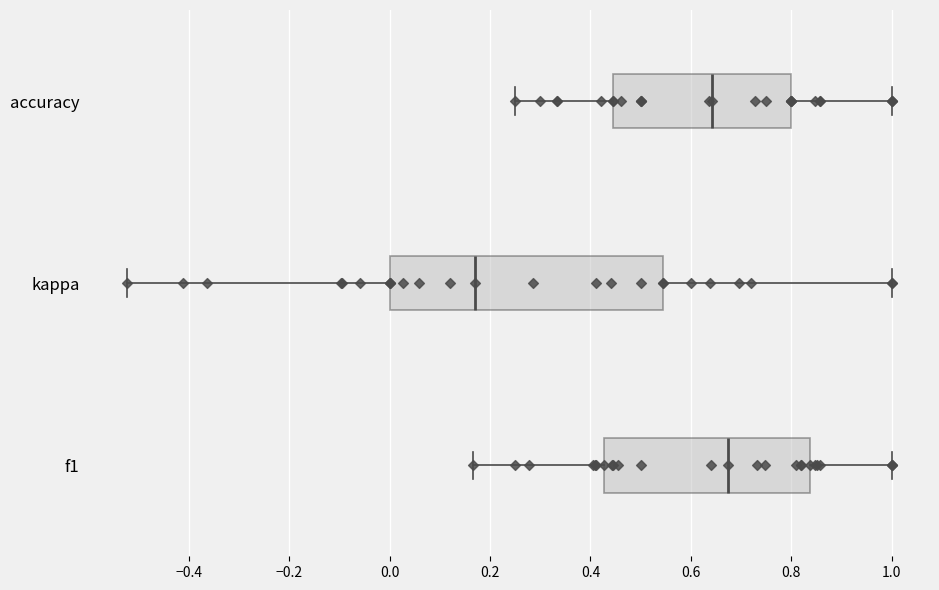

Reading bottom to top, transcribe this box plot: for each box, give where its median line is, the range the box spans, and where its two whiskers end, as read against the x-axis. The values are not printed on the chart, so give them approximately, as read against the axis.

f1: median 0.68, box 0.42 to 0.84, whiskers 0.16 to 1.00
kappa: median 0.16, box 0.00 to 0.54, whiskers -0.52 to 1.00
accuracy: median 0.64, box 0.44 to 0.80, whiskers 0.26 to 1.00